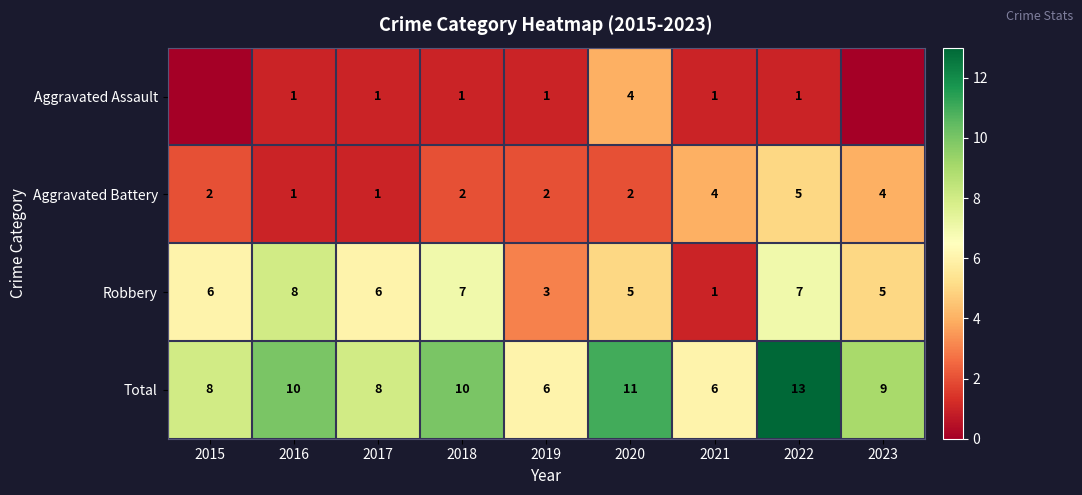

What is the sum of all Aggravated Battery values?

23